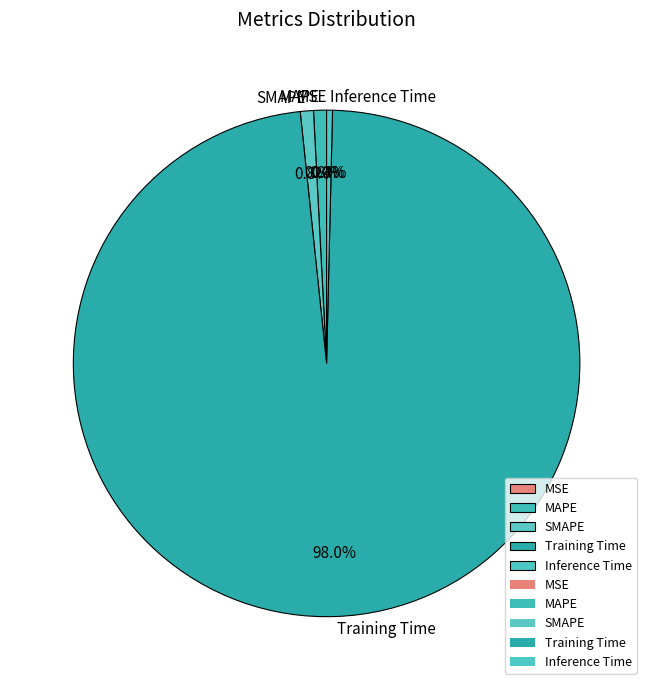

What is the largest slice in the pie chart?

Training Time